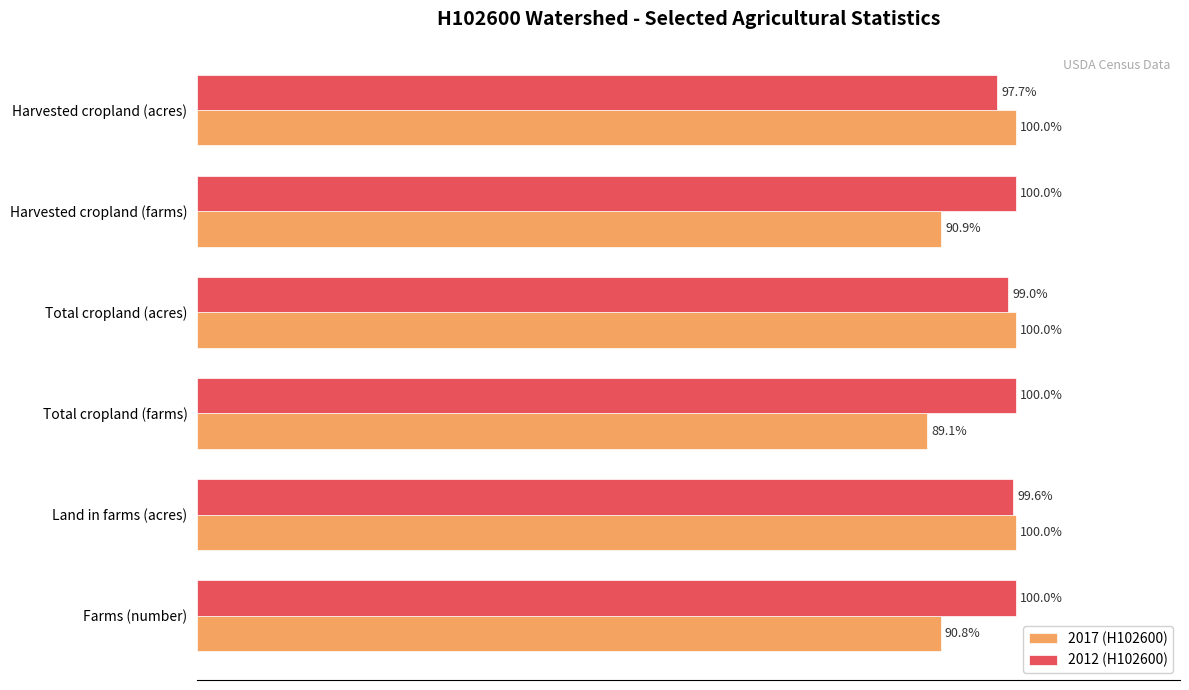

Which label corresponds to the smallest value in the chart?

Total cropland (farms)